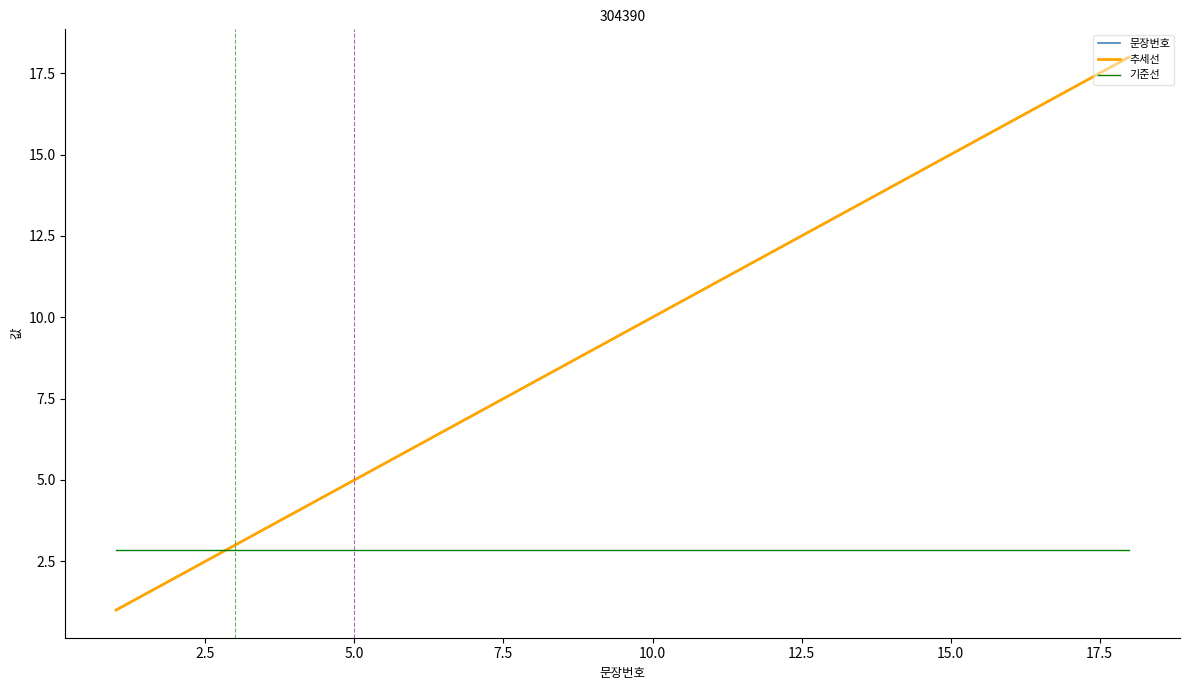

List the labels in order of value, smallest first.

1, 2, 3, 4, 5, 6, 7, 8, 9, 10, 11, 12, 13, 14, 15, 16, 17, 18